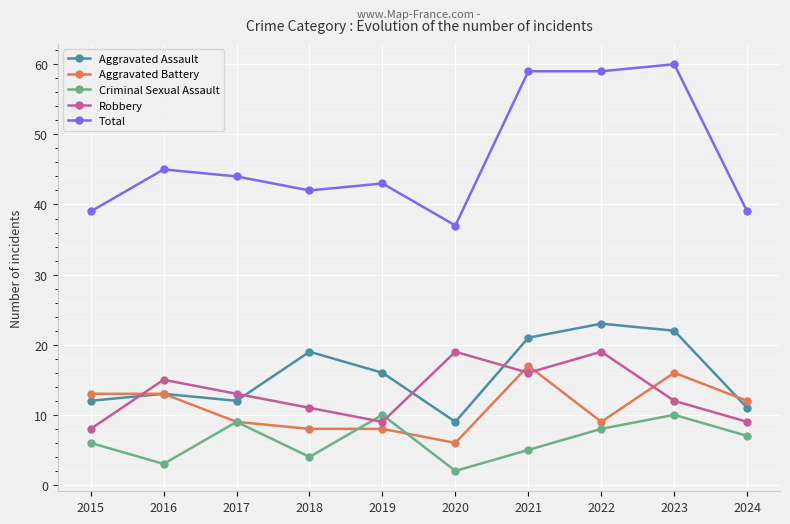

At 2020, list the series in order from largest to smallest.

Total, Robbery, Aggravated Assault, Aggravated Battery, Criminal Sexual Assault